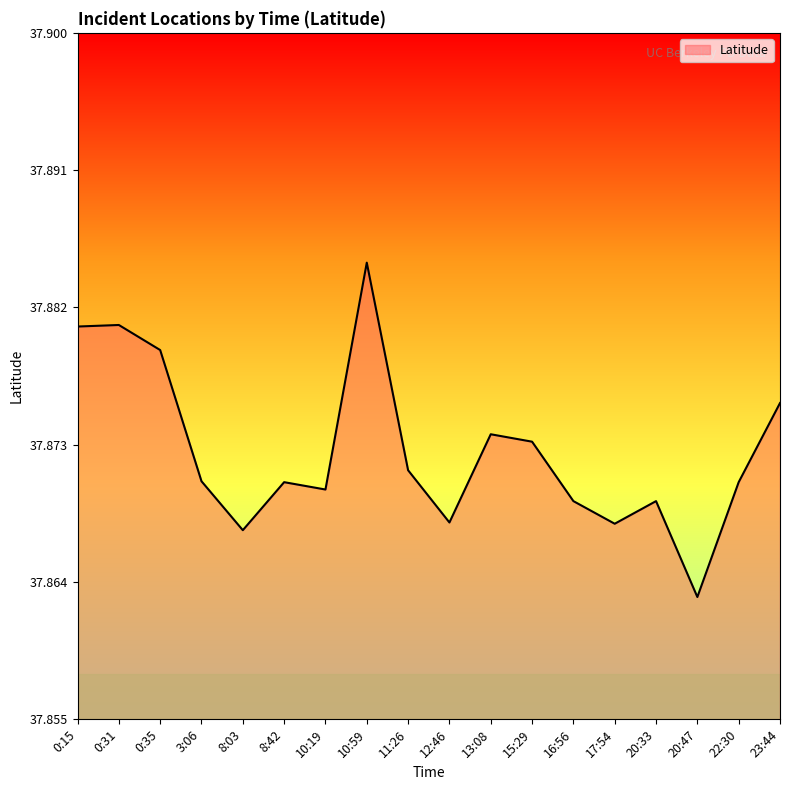

What position from the right is 0:35?

16